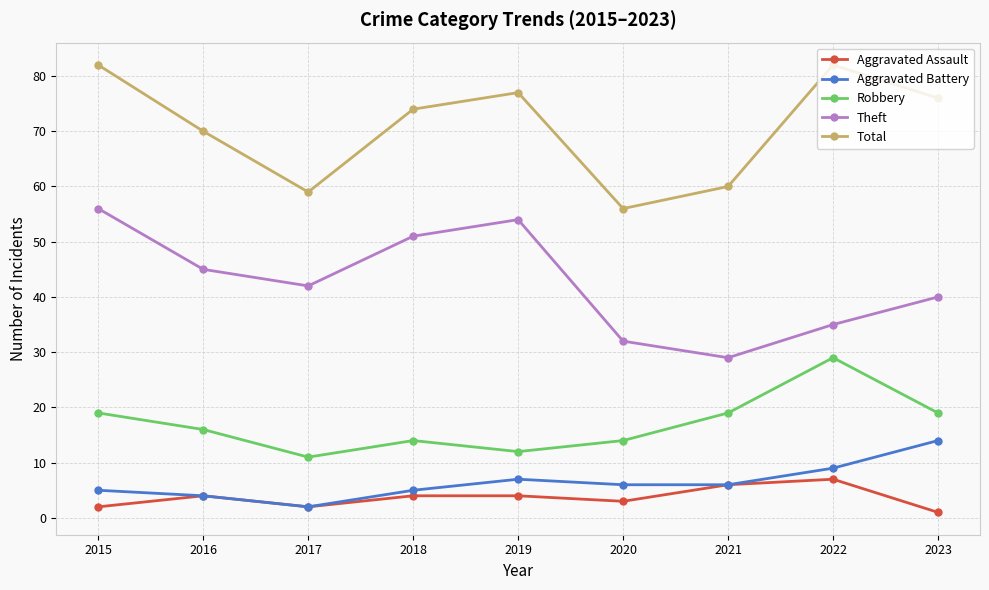

How many Theft values are between 35 and 51?

5